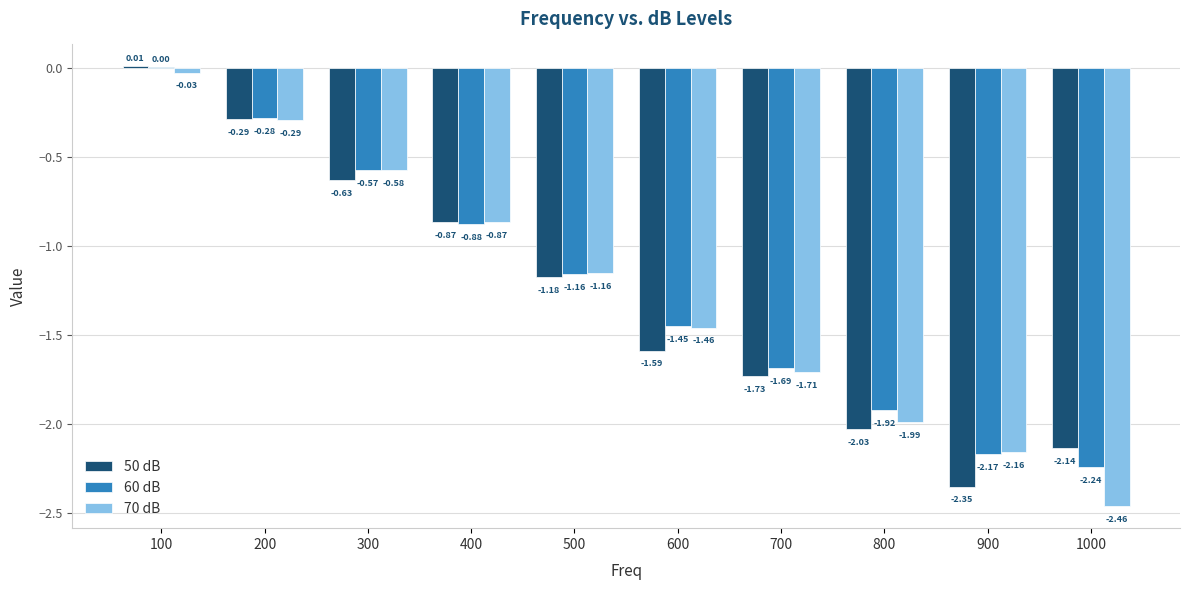

At which label does 50 dB reach its peak?

100